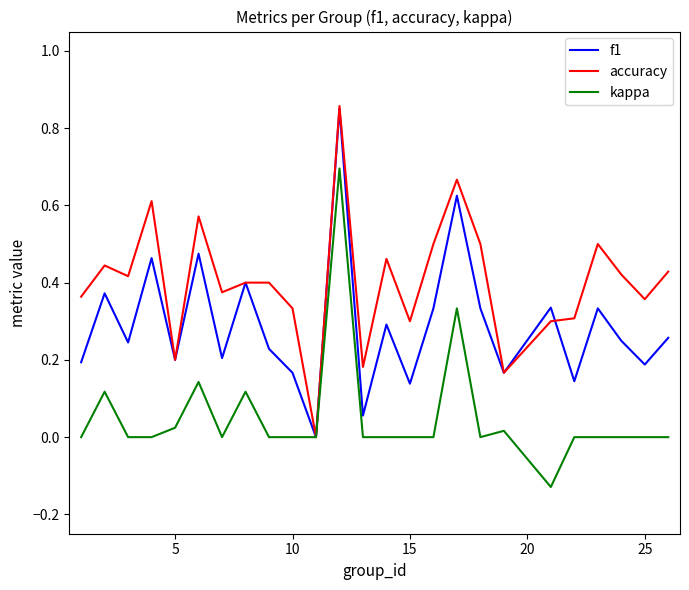

Rank the series by their average value, from lowest to highest.

kappa, f1, accuracy